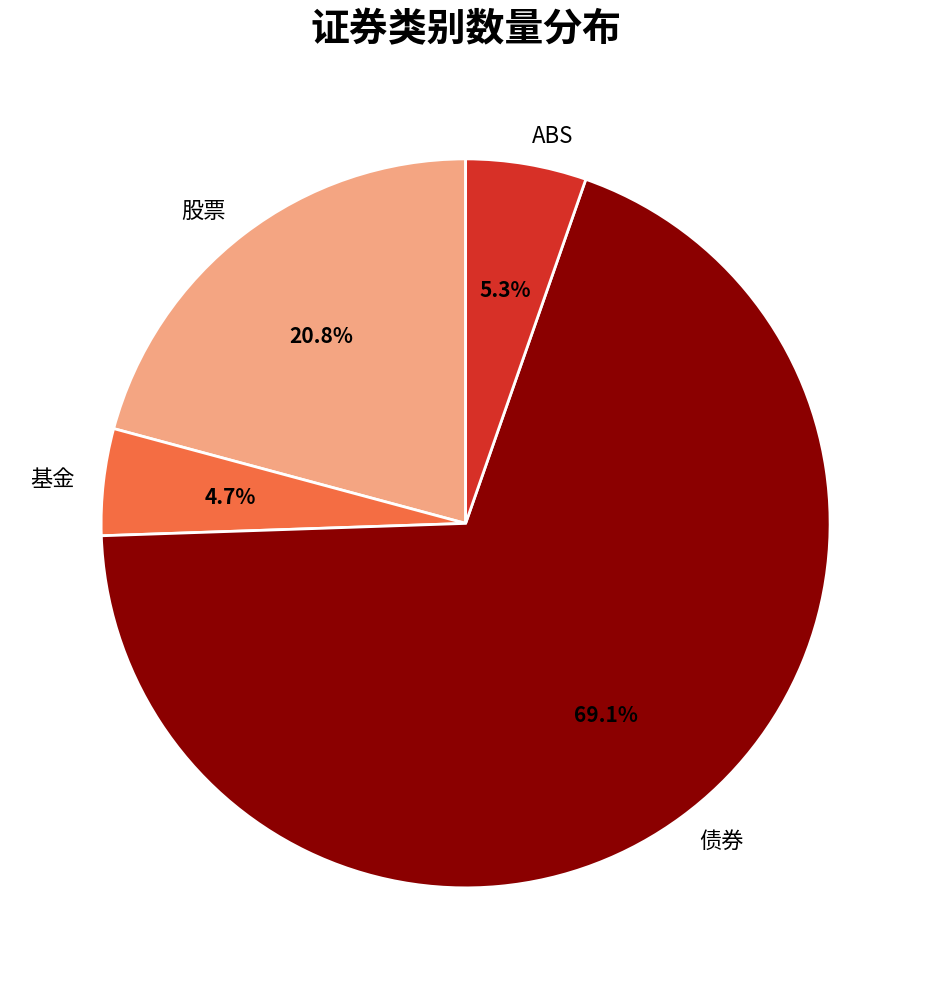

Count the number of slices in the pie.

4